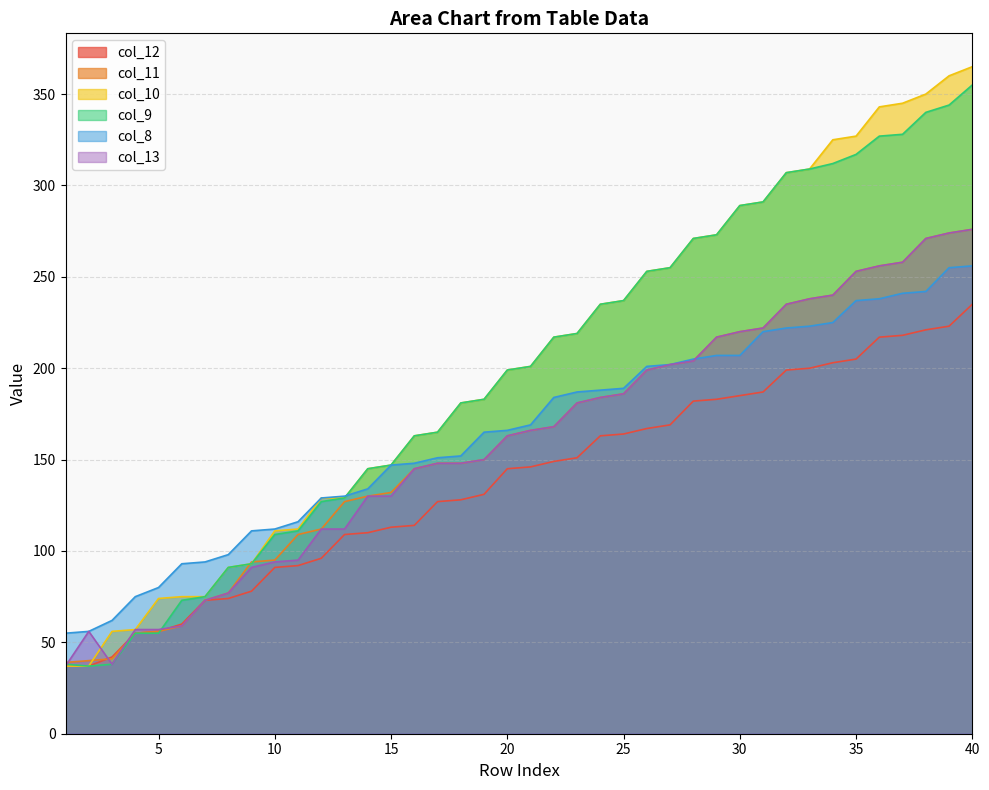

Reading right to left, extract all data points from this chart.

col_12: 235	223	221	218	217	205	203	200	199	187	185	183	182	169	167	164	163	151	149	146	145	131	128	127	114	113	110	109	96	92	91	78	74	73	60	56	55	42	37	37
col_11: 276	274	271	258	256	253	240	238	235	222	220	217	204	202	199	186	184	181	168	166	163	150	148	148	145	132	130	127	112	109	95	94	77	73	59	56	55	41	40	39
col_10: 365	360	350	345	343	327	325	309	307	291	289	273	271	255	253	237	235	219	217	201	199	183	181	165	163	147	145	129	129	112	111	93	91	75	75	74	57	56	37	37
col_9: 355	344	340	328	327	317	312	309	307	291	289	273	271	255	253	237	235	219	217	201	199	183	181	165	163	147	145	129	127	111	109	93	91	75	73	55	55	38	37	38
col_8: 256	255	242	241	238	237	225	223	222	220	207	207	205	202	201	189	188	187	184	169	166	165	152	151	148	147	134	130	129	116	112	111	98	94	93	80	75	62	56	55
col_13: 276	274	271	258	256	253	240	238	235	222	220	217	204	202	199	186	184	181	168	166	163	150	148	148	145	130	130	112	112	95	94	91	77	73	59	57	57	38	56	37